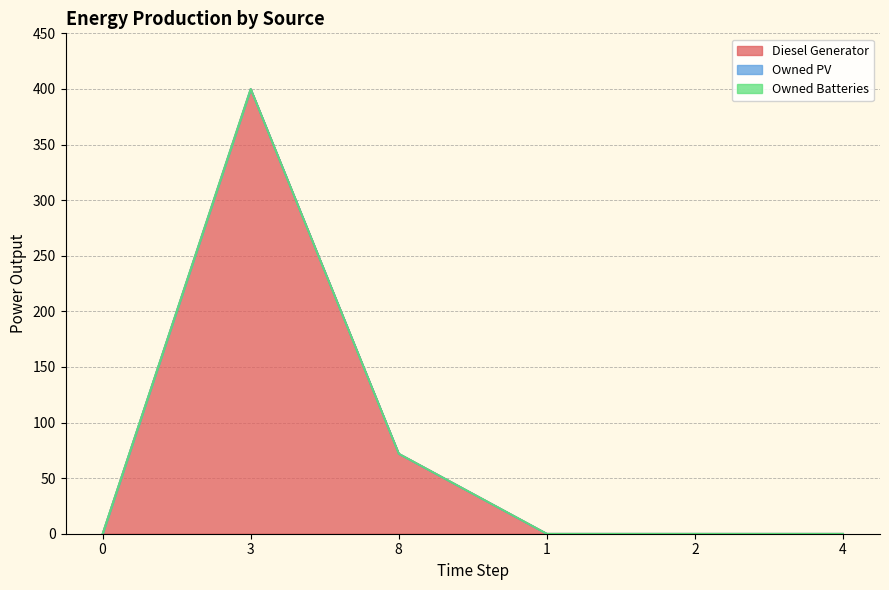

True or false: Owned PV has more than 1 interior local peaks.

False